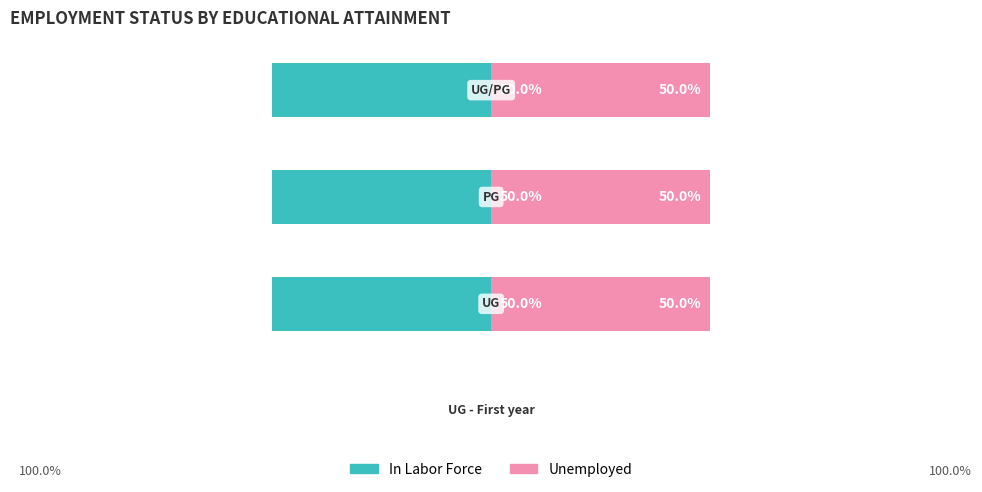

Reading right to left, list all the values displayed in this chart.

In Labor Force: 3=-50	2=-50	1=-50	0=0
Unemployed: 3=50	2=50	1=50	0=0